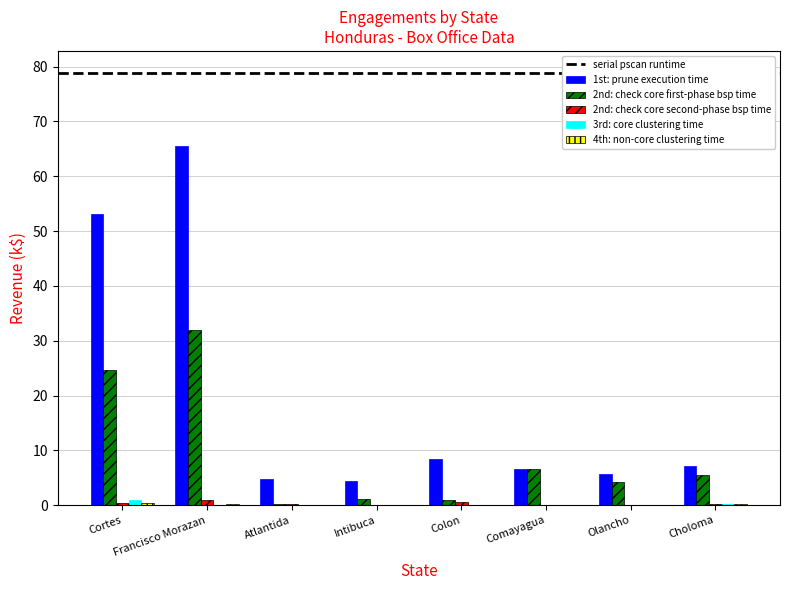

What is the sum of all 3rd: core clustering time values?

1.2